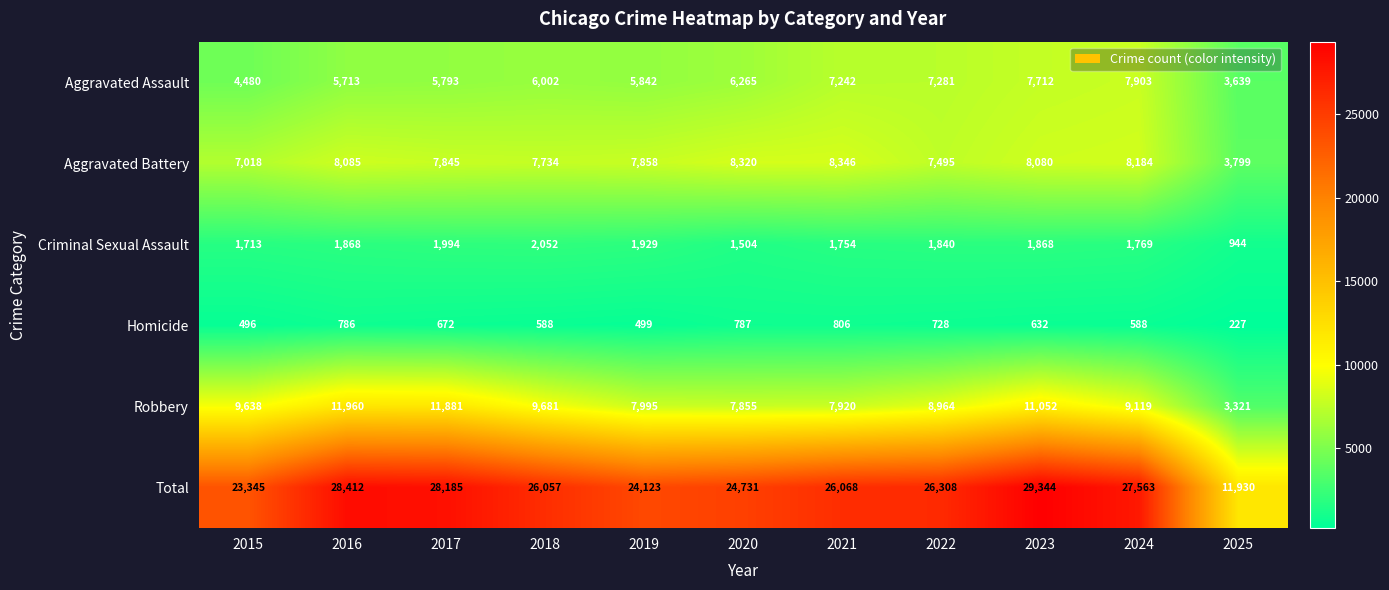

Rank the series by their maximum value, from highest to lowest.

Total, Robbery, Aggravated Battery, Aggravated Assault, Criminal Sexual Assault, Homicide